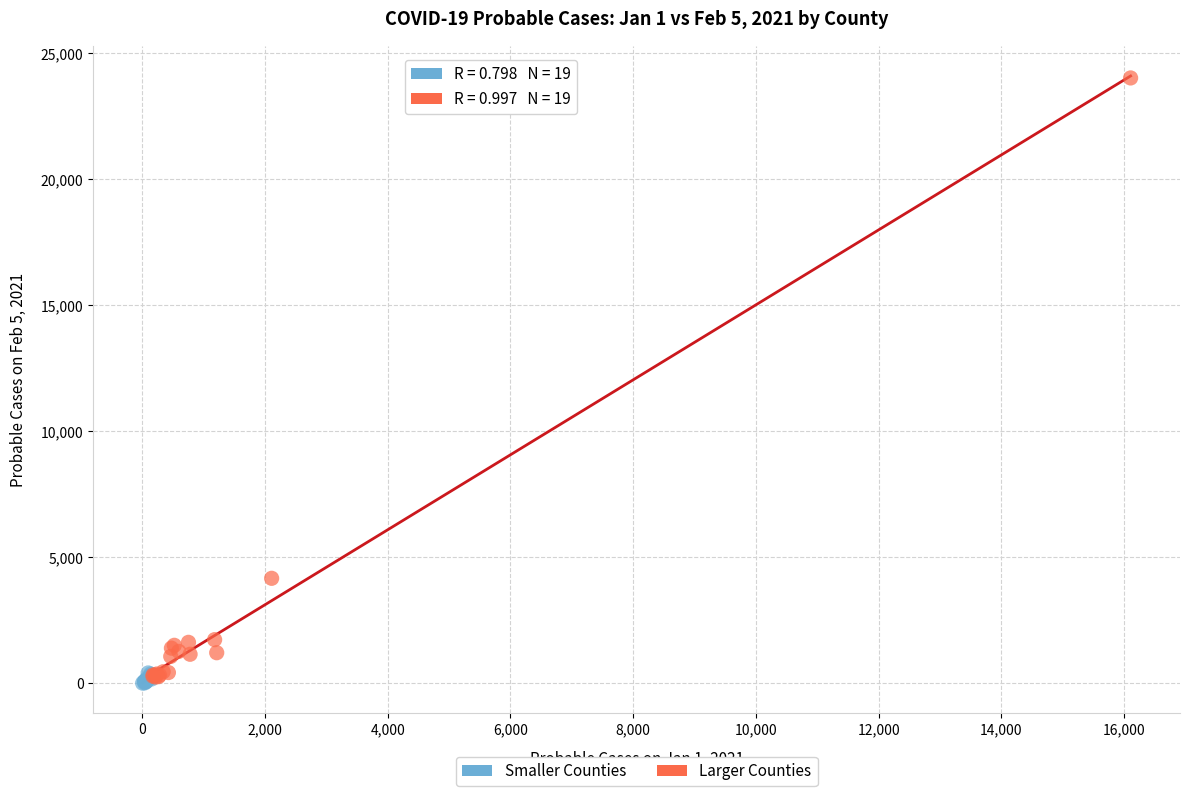

Which series contains the highest Y value?

Larger Counties